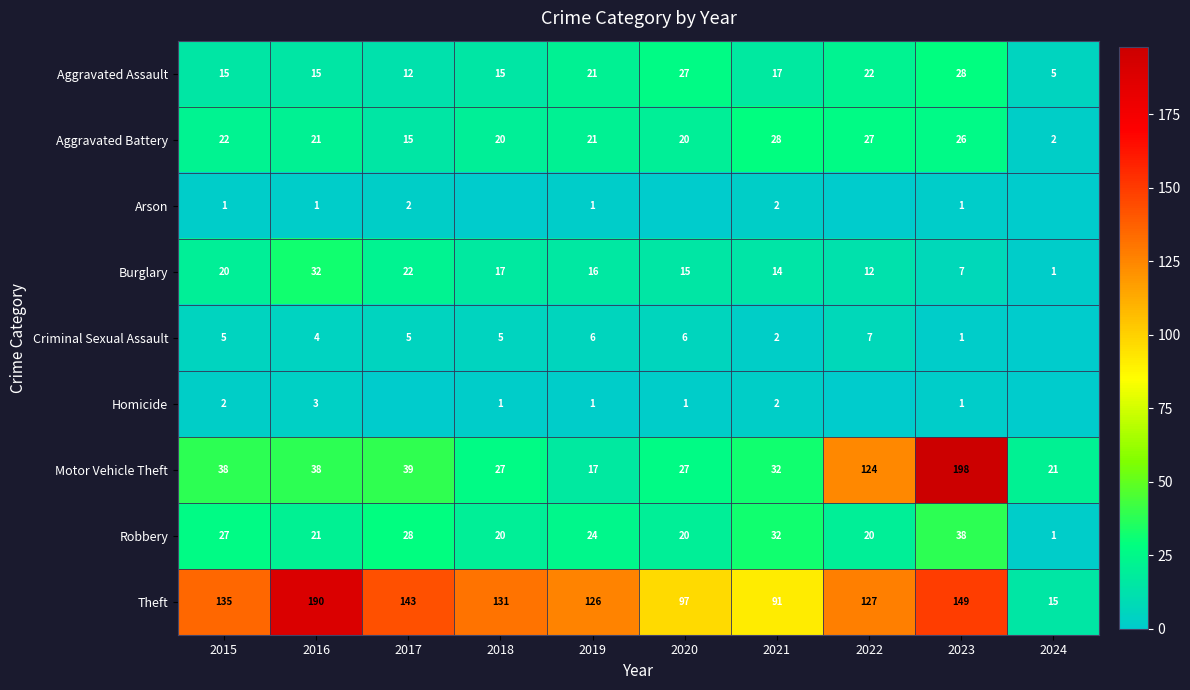

Read the Robbery value at 2018, to the nearest 10.

20